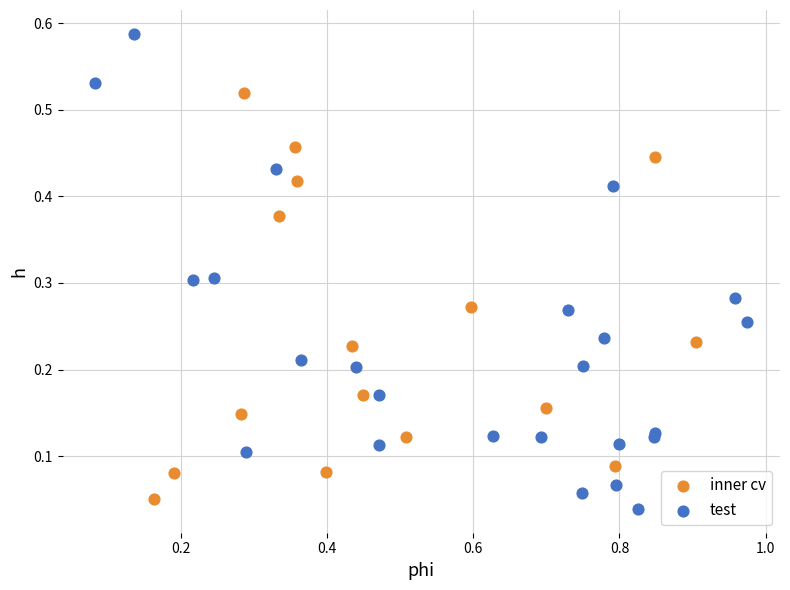

Which series contains the highest Y value?

test